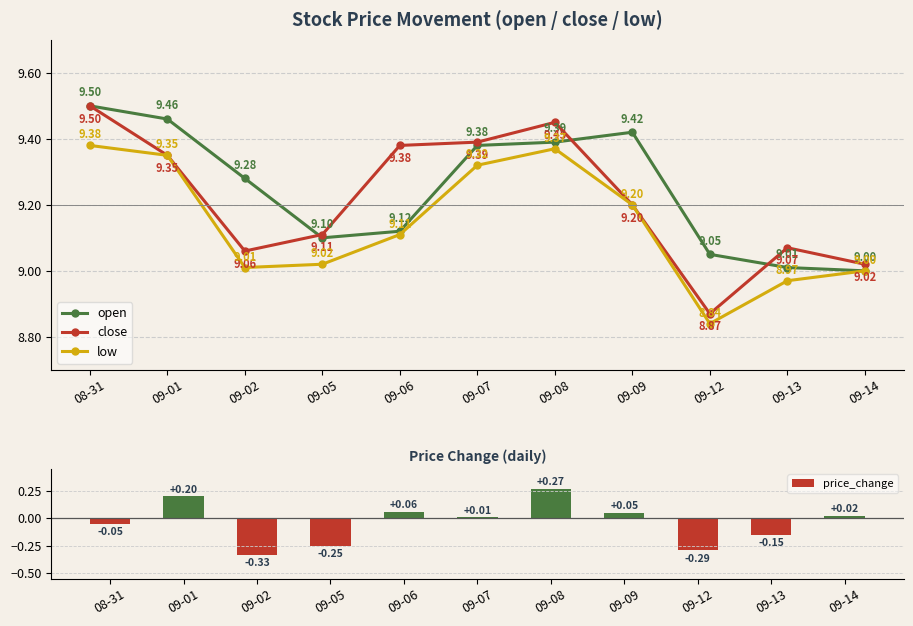

At which label is close closest to 9?

09-14